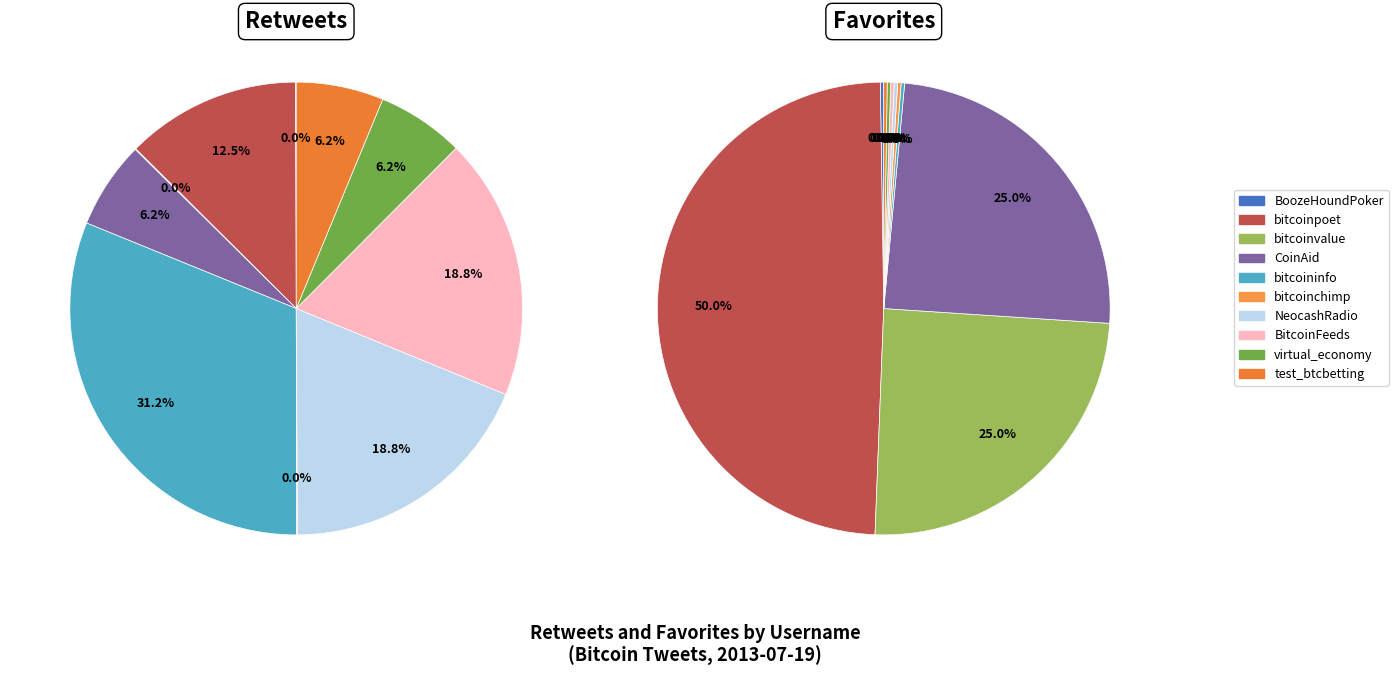

Does bitcoininfo represent more than half of the total?

No